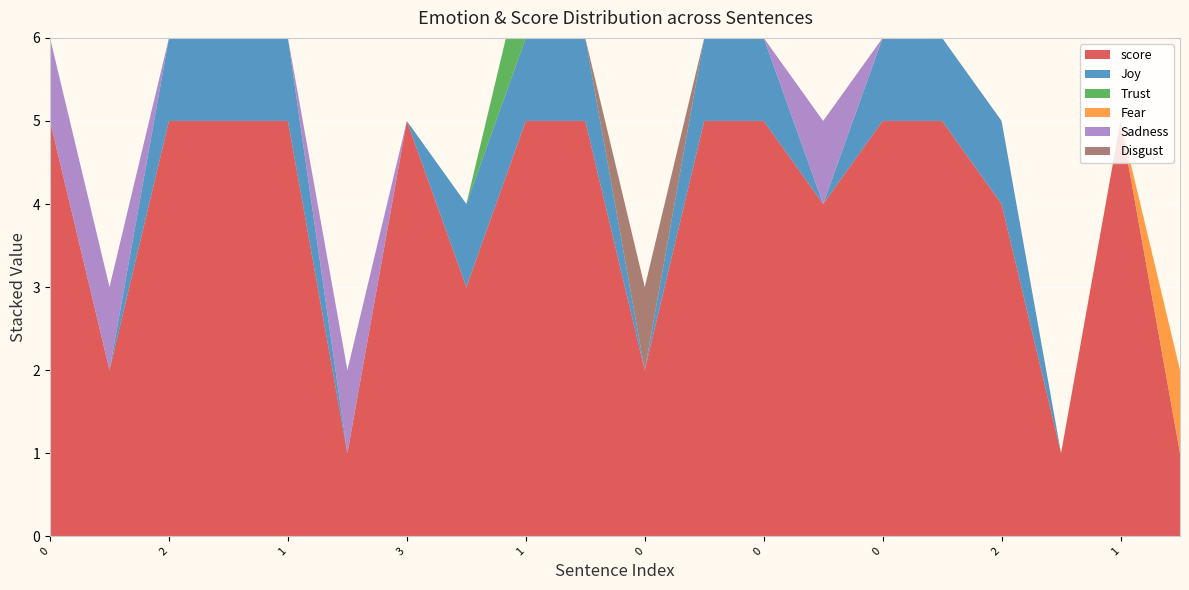

Reading left to right, list all the values displayed in this chart.

score: 5	2	5	5	5	1	5	3	5	5	2	5	5	4	5	5	4	1	5	1
Joy: 0	0	1	1	1	0	0	1	1	1	0	1	1	0	1	1	1	0	0	0
Trust: 0	0	0	0	0	0	0	0	1	0	0	0	0	0	0	0	0	0	0	0
Fear: 0	0	0	0	0	0	0	0	0	0	0	0	0	0	0	0	0	0	0	1
Sadness: 1	1	0	0	0	1	0	0	0	0	0	0	0	1	0	0	0	0	0	0
Disgust: 0	0	0	0	0	0	0	0	0	0	1	0	0	0	0	0	0	0	0	0